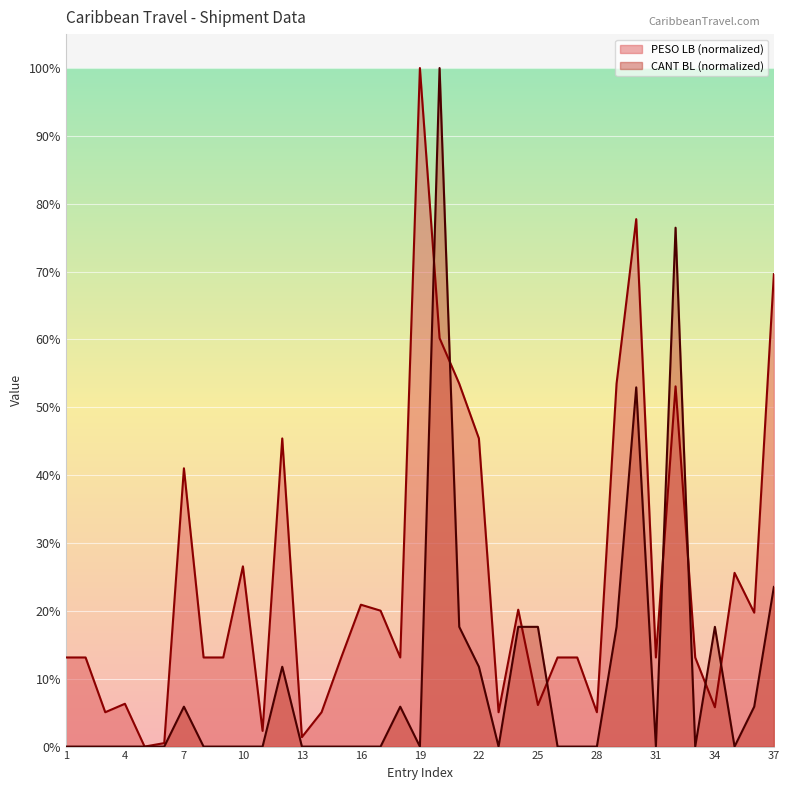

What is the total value across all series at 34?

23.4